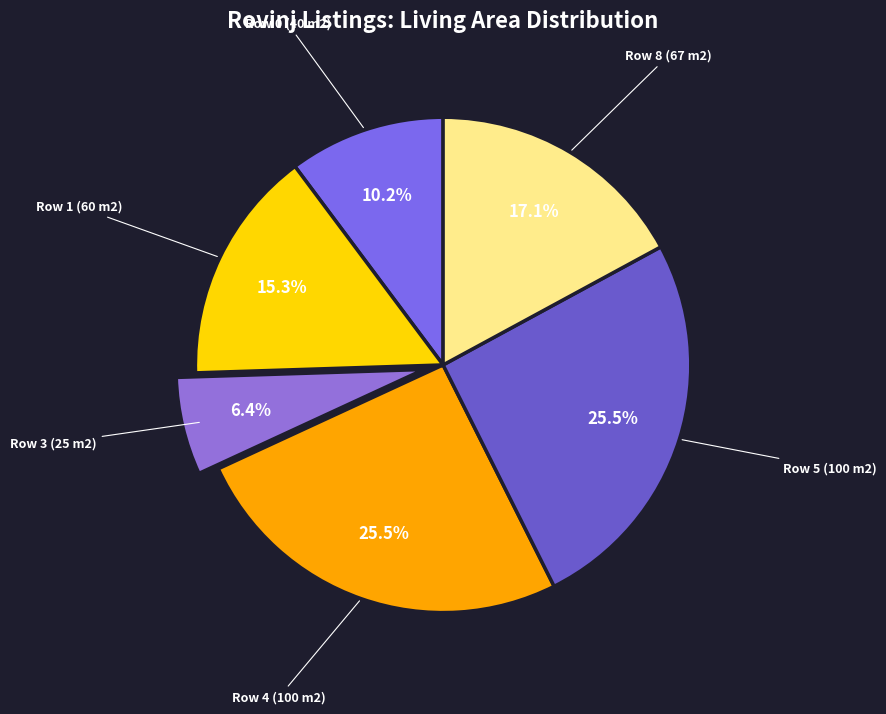

How many slices are in this pie chart?

6